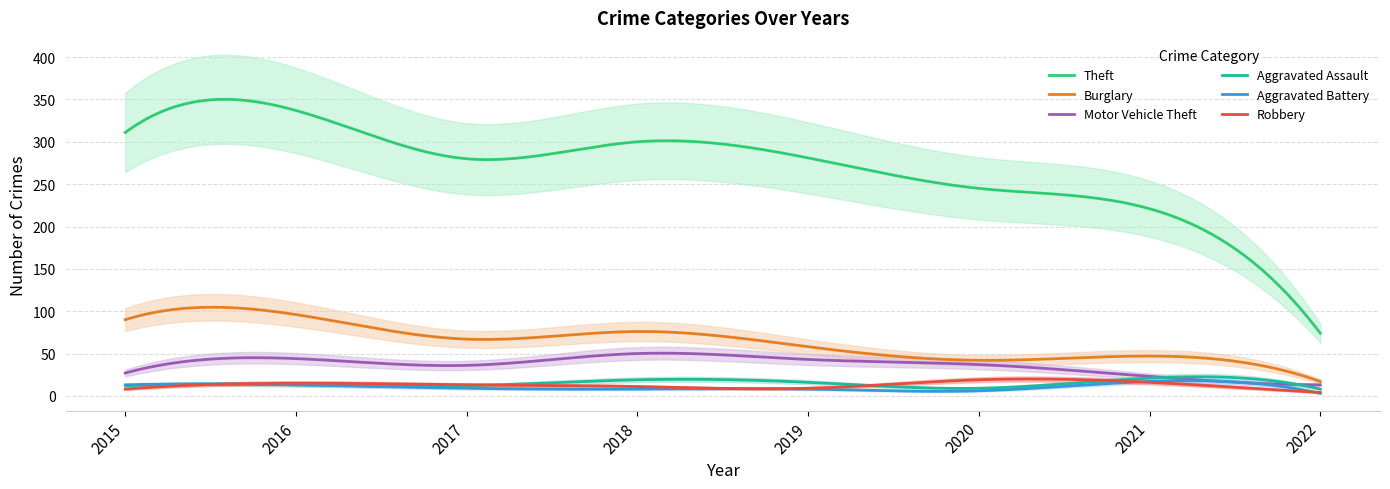

Does the chart have visible grid lines?

Yes